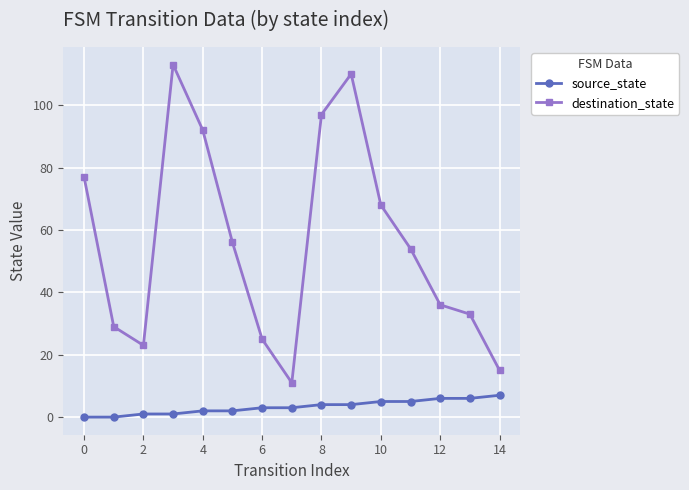

Which series has the largest total across all categories?

destination_state